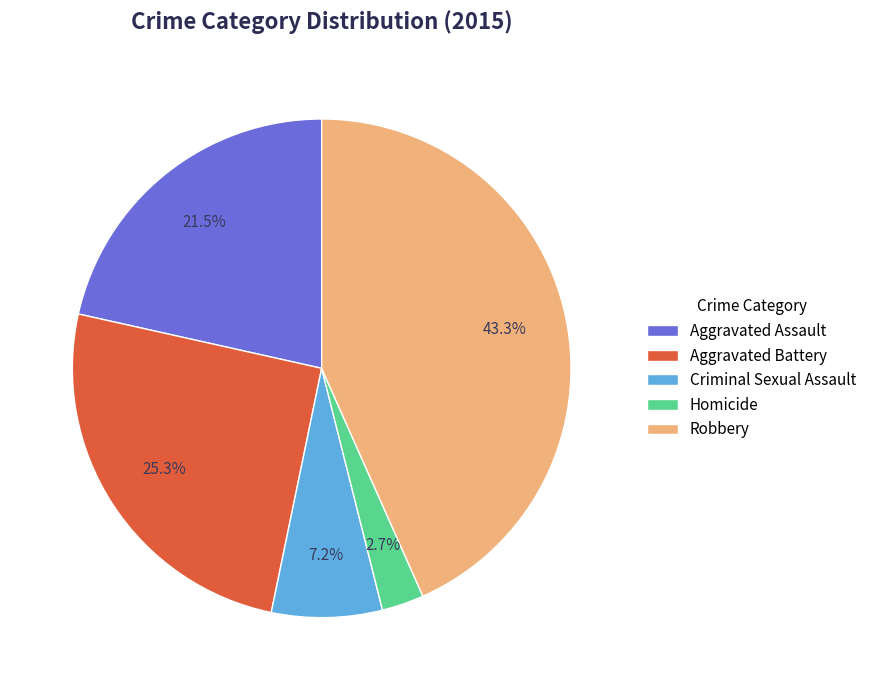

To the nearest percent, what is the combined percentage of Aggravated Battery and Homicide?

28%